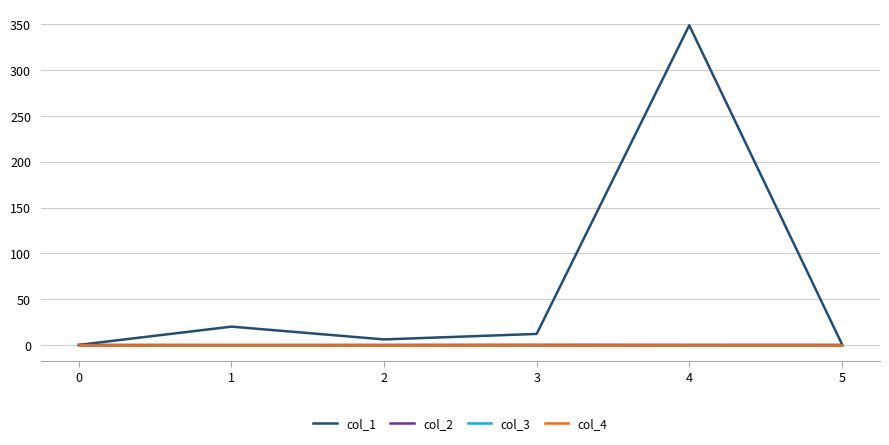

What is the maximum value shown in the chart?

349.0